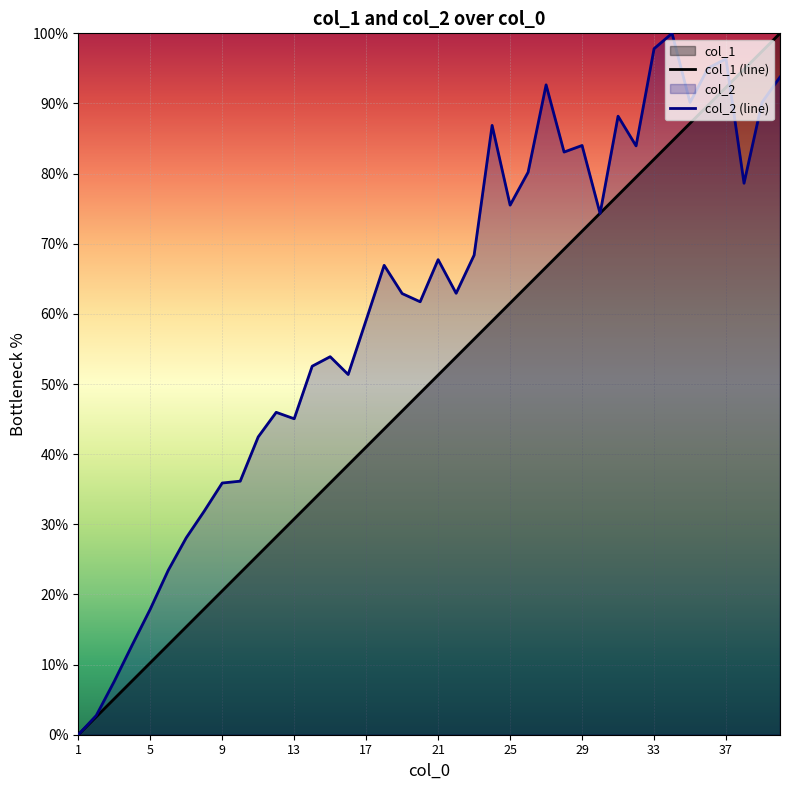

What is the maximum value shown in the chart?

100.0